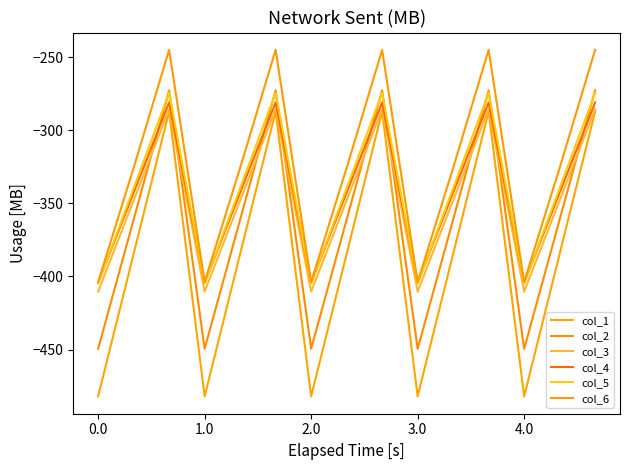

How many intersections are there between col_2 and col_3?

9